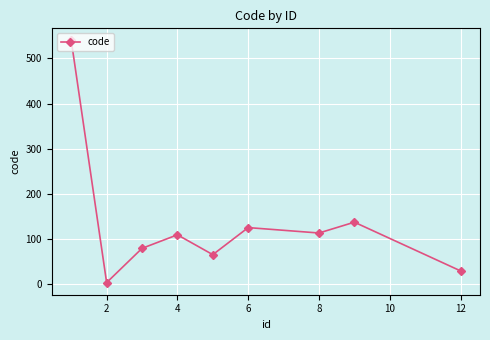

What is the difference between the maximum and second lowest values?

511